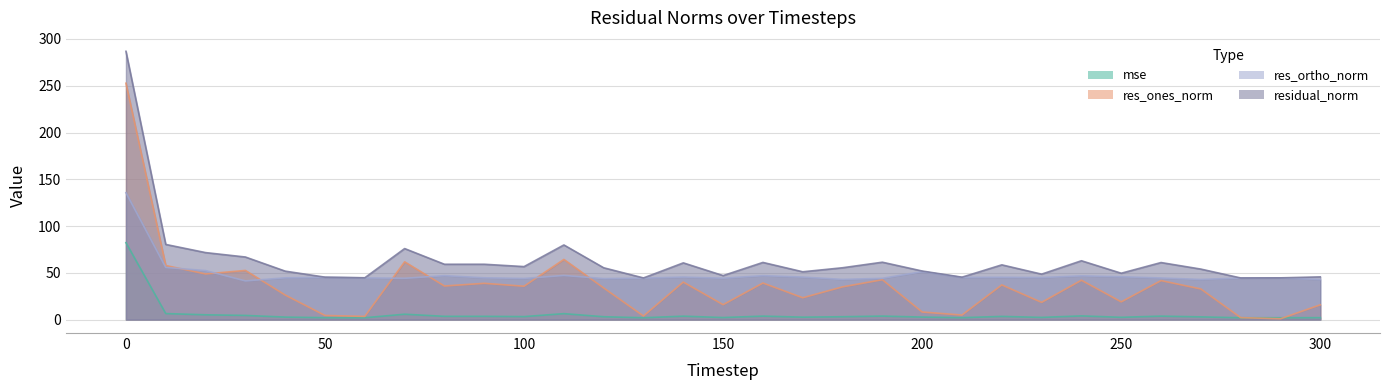

Reading left to right, what are all the values shown in this chart?

mse: 0=82.3	10=6.5	20=5.1	30=4.5	40=2.7	50=2.1	60=2.0	70=5.8	80=3.5	90=3.5	100=3.2	110=6.4	120=3.1	130=2.0	140=3.7	150=2.2	160=3.7	170=2.6	180=3.1	190=3.8	200=2.7	210=2.1	220=3.4	230=2.4	240=4.0	250=2.5	260=3.7	270=2.9	280=2.0	290=2.0	300=2.1
res_ones_norm: 0=252.7	10=57.9	20=48.8	30=52.6	40=26.3	50=4.4	60=3.4	70=61.8	80=35.9	90=38.8	100=35.7	110=64.3	120=33.8	130=3.9	140=40.1	150=16.0	160=39.1	170=23.4	180=35.0	190=42.6	200=8.1	210=4.9	220=37.1	230=18.4	240=42.1	250=19.0	260=41.7	270=32.7	280=2.1	290=0.9	300=15.8
res_ortho_norm: 0=135.7	10=55.8	20=52.4	30=41.4	40=44.7	50=45.2	60=44.6	70=44.2	80=47.0	90=44.7	100=44.0	110=47.2	120=43.9	130=44.4	140=45.5	150=44.3	160=47.0	170=45.5	180=43.0	190=44.1	200=51.3	210=45.1	220=45.3	230=45.0	240=46.8	250=45.8	260=44.5	270=42.9	280=44.5	290=44.6	300=42.9
residual_norm: 0=286.8	10=80.4	20=71.6	30=66.9	40=51.8	50=45.4	60=44.7	70=75.9	80=59.2	90=59.2	100=56.7	110=79.8	120=55.4	130=44.5	140=60.7	150=47.1	160=61.1	170=51.1	180=55.4	190=61.4	200=51.9	210=45.4	220=58.5	230=48.6	240=62.9	250=49.6	260=61.0	270=54.0	280=44.5	290=44.6	300=45.7